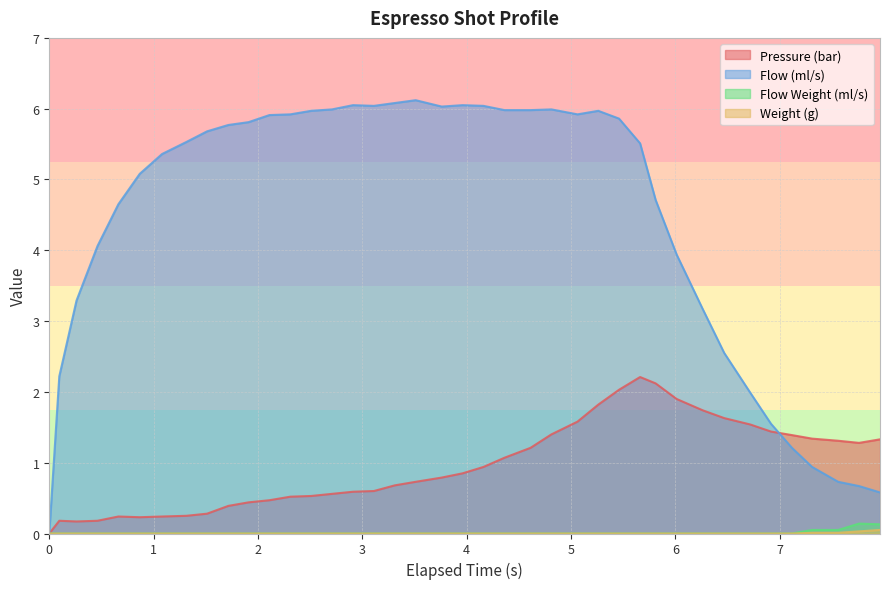

What is the difference between the second highest and second lowest values in the espresso_pressure series?

2.0